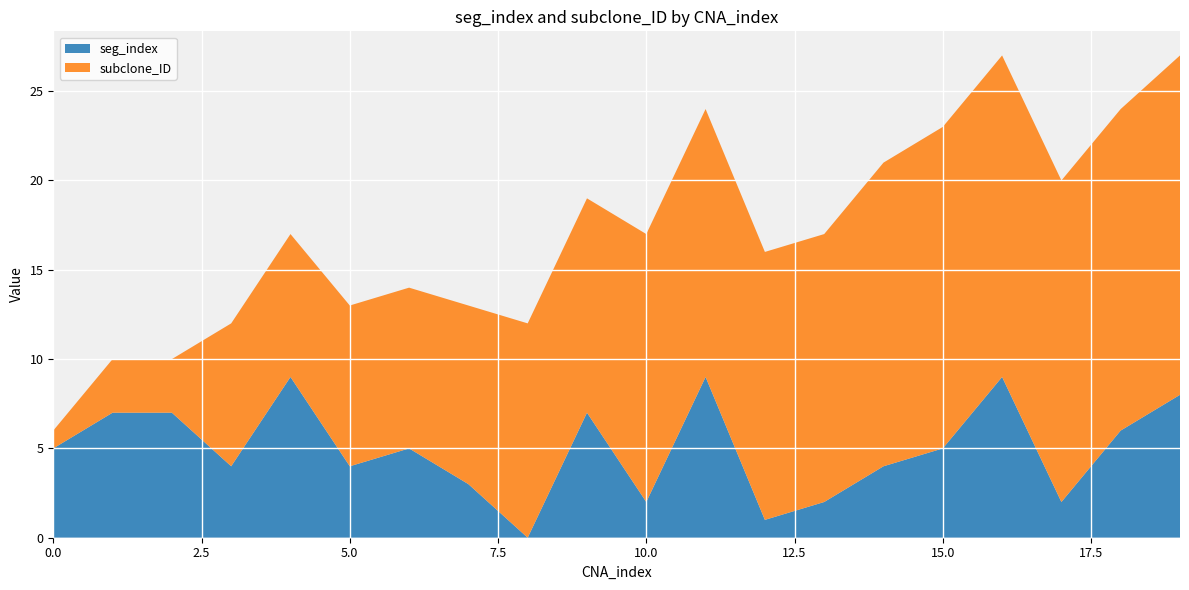

Reading left to right, what are all the values shown in this chart?

seg_index: 5	7	7	4	9	4	5	3	0	7	2	9	1	2	4	5	9	2	6	8
subclone_ID: 1	3	3	8	8	9	9	10	12	12	15	15	15	15	17	18	18	18	18	19